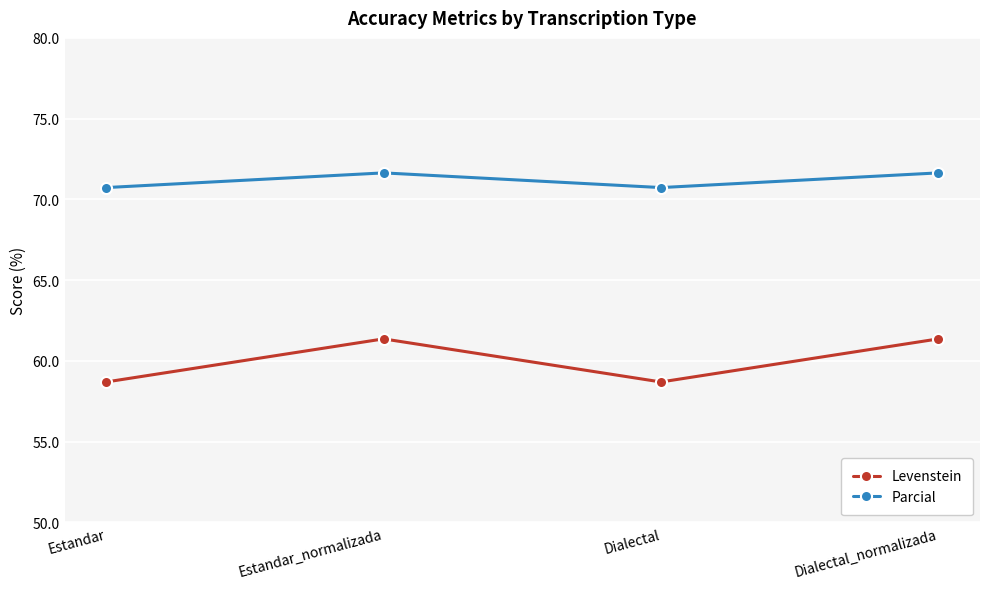

True or false: Levenstein and Parcial intersect in this chart.

False